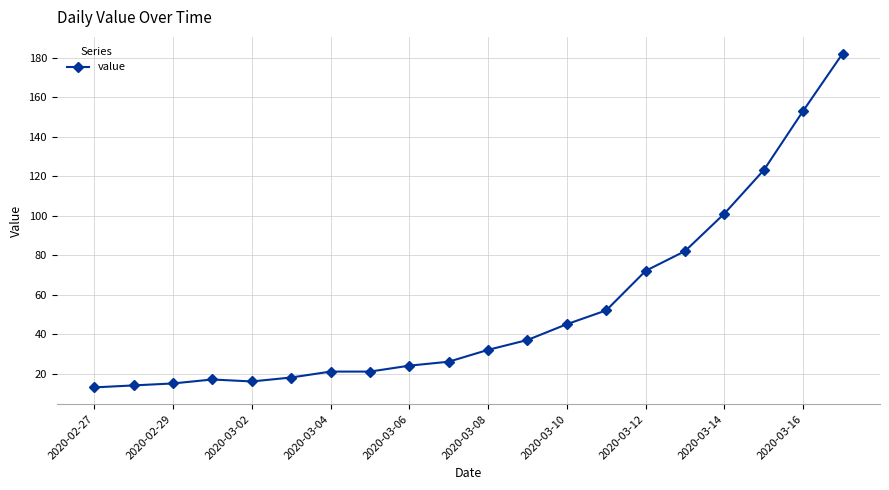

What is the minimum value shown in the chart?

13